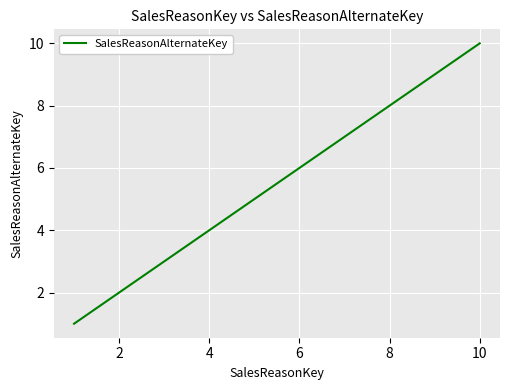

Count the values in the range 3 to 8.

6